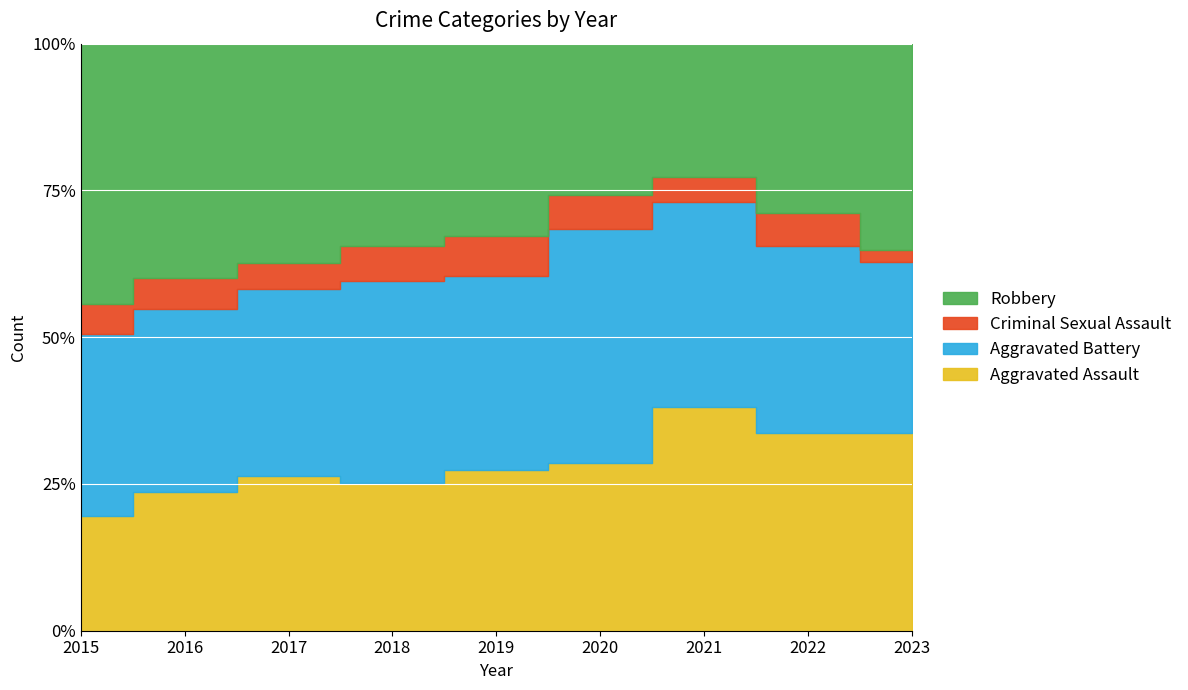

True or false: Robbery and Criminal Sexual Assault intersect in this chart.

False